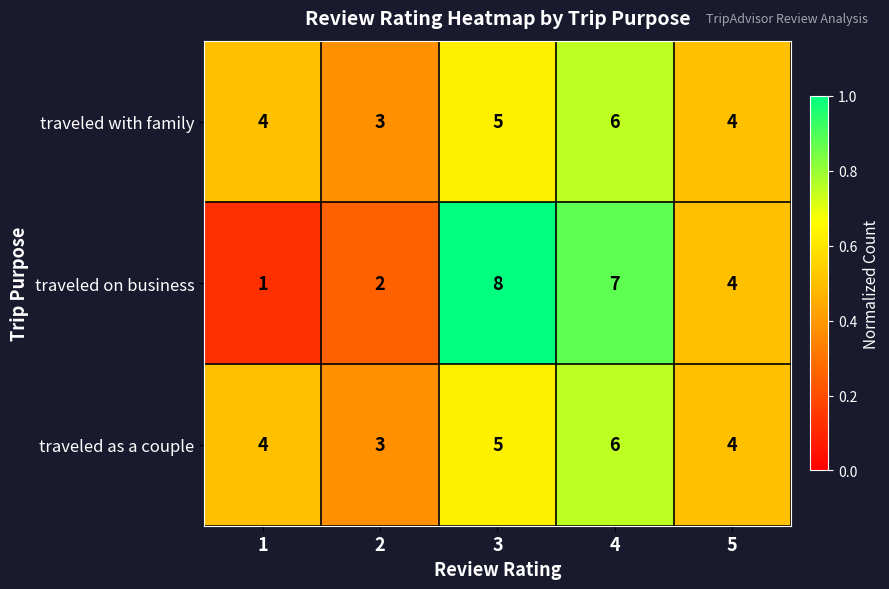

What is the smallest value displayed?

1